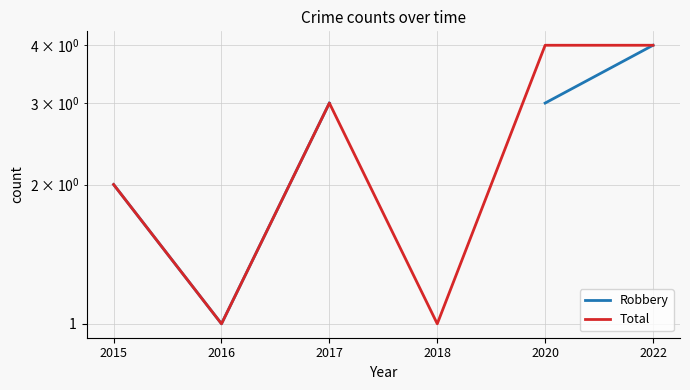

What is the total value across all series at 2022?

8.0